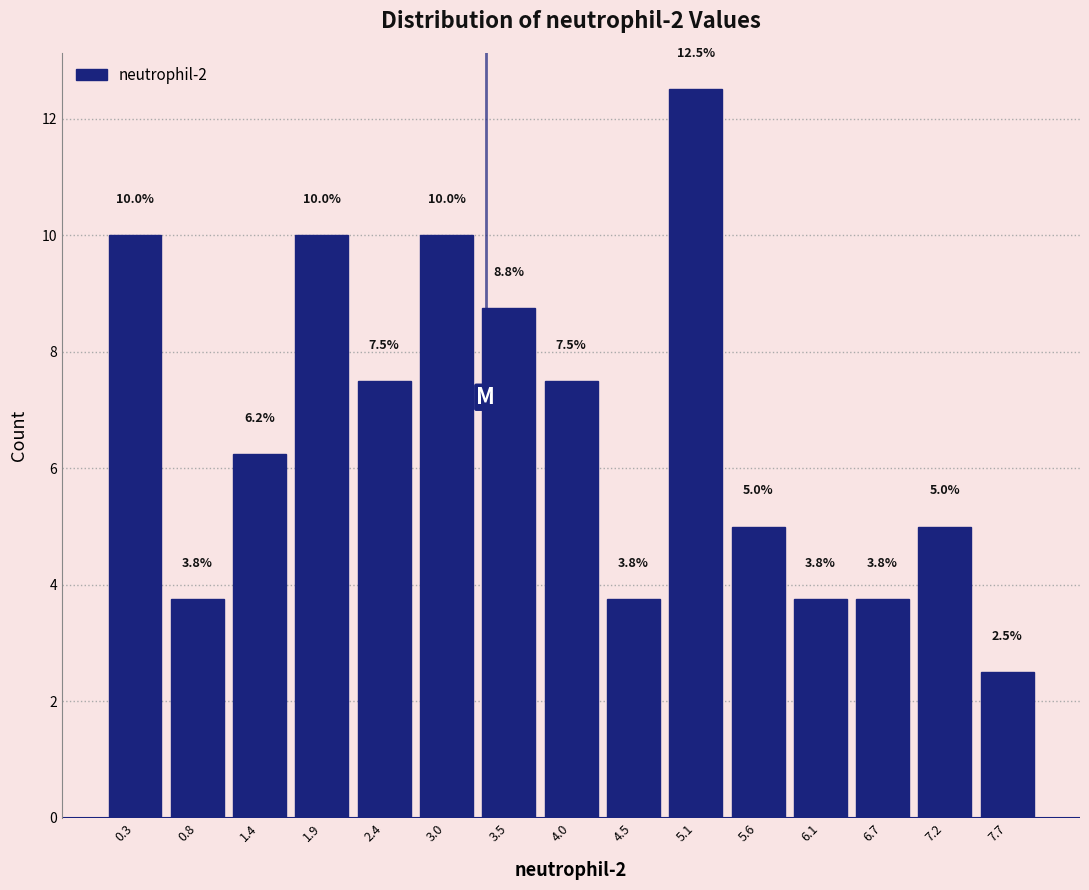

Reading left to right, transcribe this chart: for each bar, give the range it covers on the x-axis and its height. The bar edges are not printed on the chart, so give them approximately, as read against the axis.

0.0 to 0.6: 10.0
0.6 to 1.1: 3.8
1.1 to 1.6: 6.2
1.6 to 2.2: 10.0
2.2 to 2.7: 7.5
2.7 to 3.2: 10.0
3.2 to 3.7: 8.8
3.7 to 4.3: 7.5
4.3 to 4.8: 3.8
4.8 to 5.3: 12.5
5.3 to 5.9: 5.0
5.9 to 6.4: 3.8
6.4 to 6.9: 3.8
6.9 to 7.5: 5.0
7.5 to 8.0: 2.5